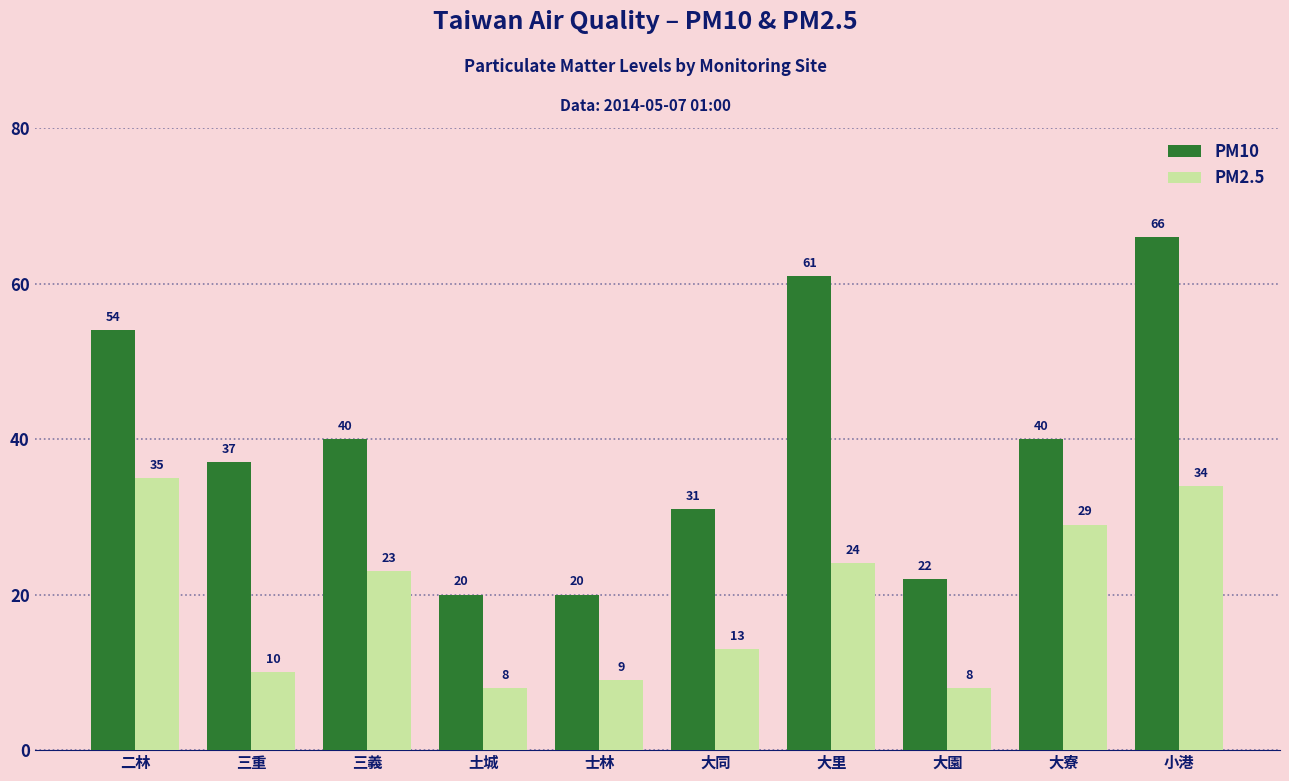

What is the minimum value shown in the chart?

8